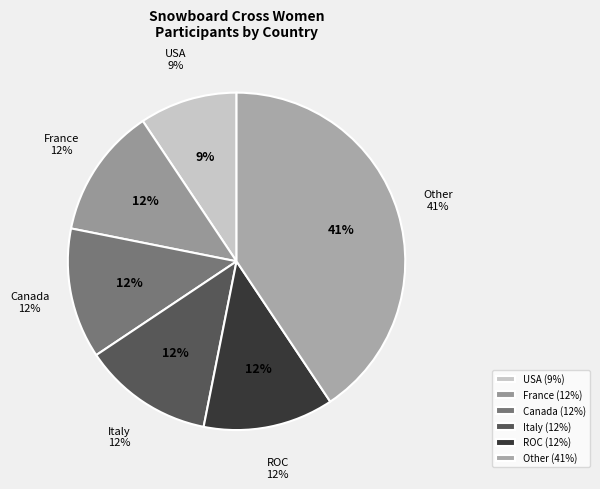

Is there a majority slice in this chart?

No